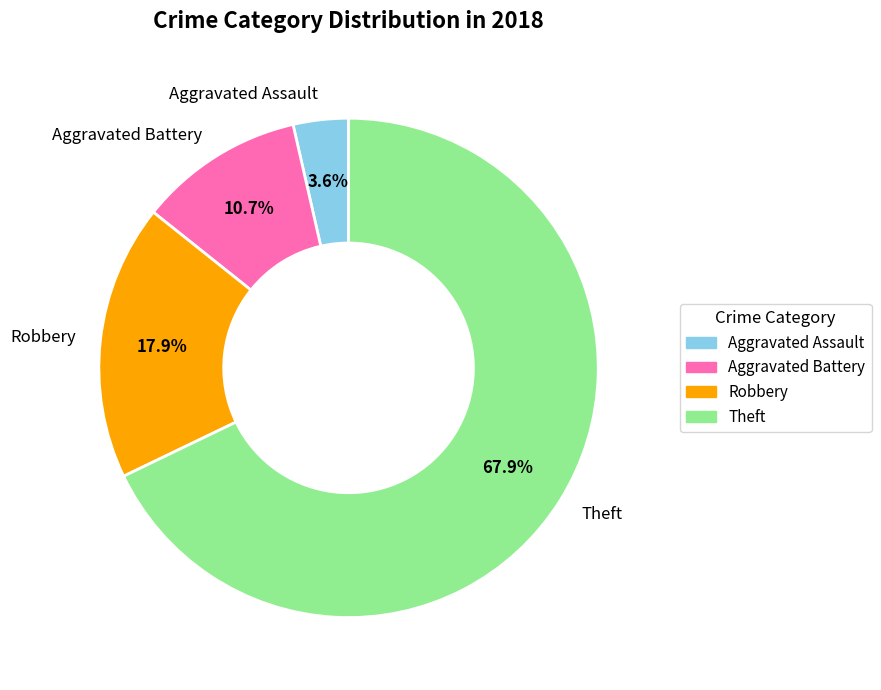

What is the total percentage of Robbery and Theft?

85.7%